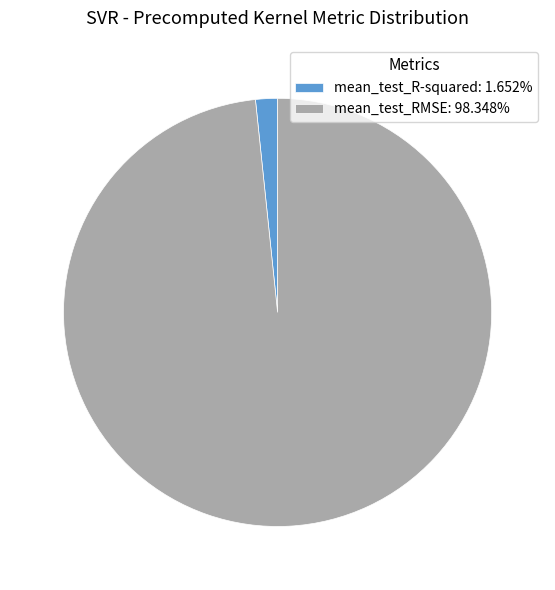

Is there any slice that represents more than half of the pie?

Yes